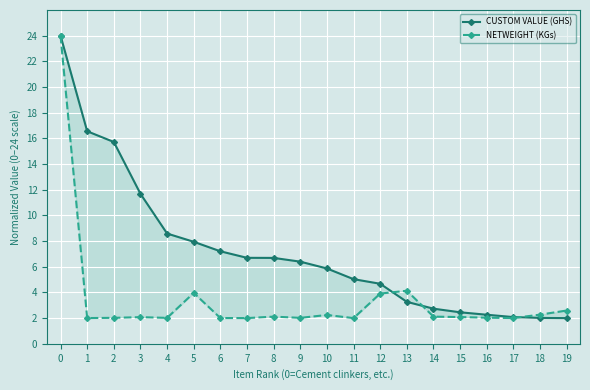

The value of CUSTOM VALUE (GHS) at 11 is 2.9. True or false?

False